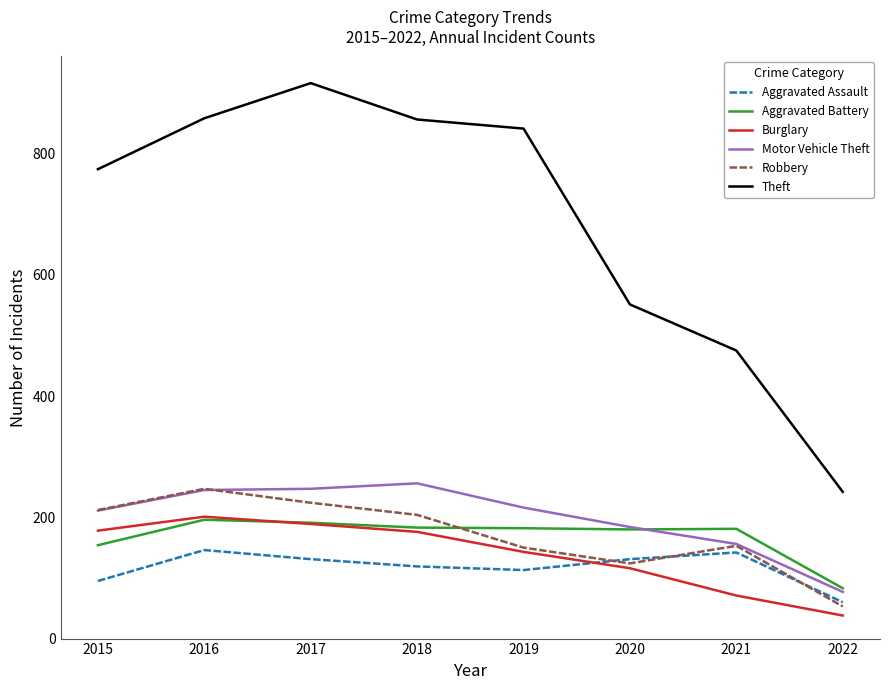

What is the total value across all series at 2021?

1178